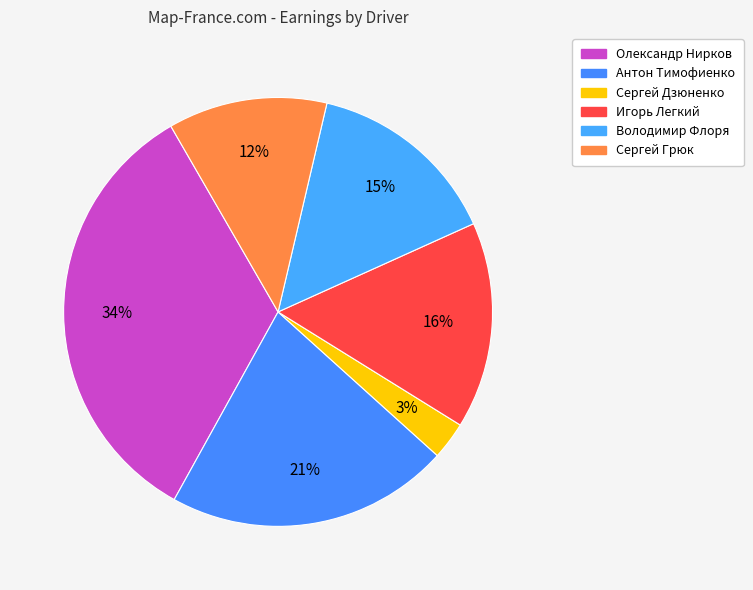

To the nearest percent, what is the average slice percentage?

17%